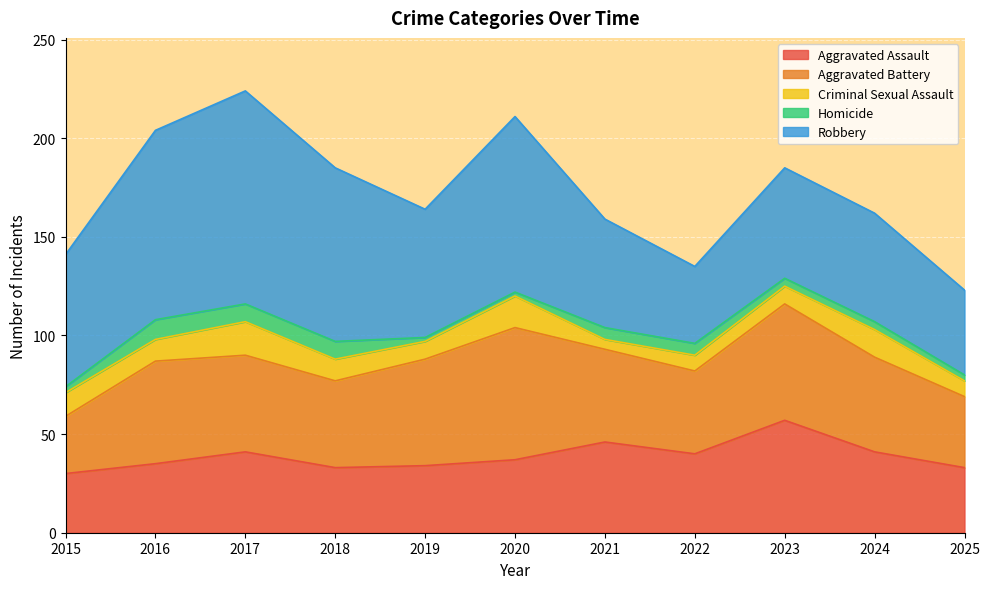

Is it true that Robbery equals 65 at 2019?

True